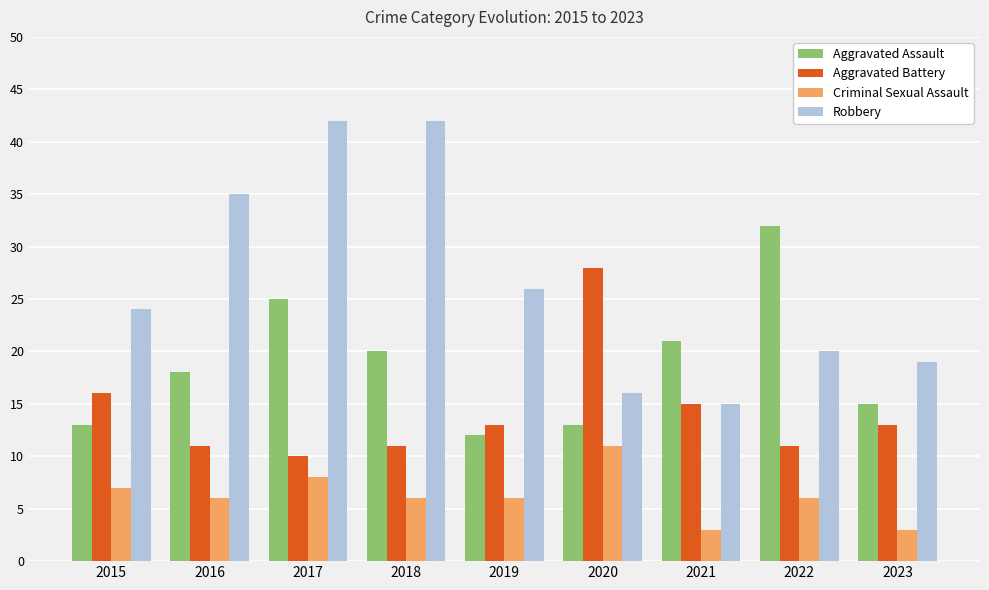

List the series in order of their overall mean, lowest first.

Criminal Sexual Assault, Aggravated Battery, Aggravated Assault, Robbery